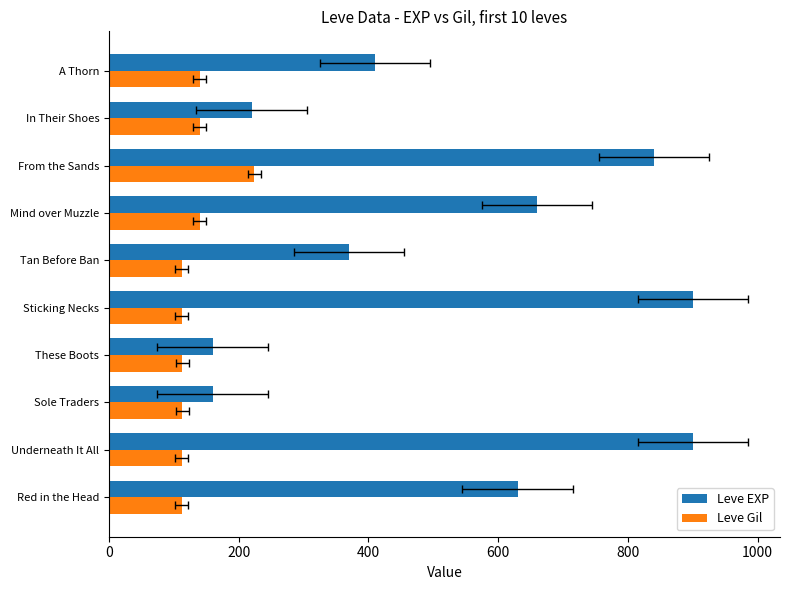

The Leve Gil series shows 112 at Red in the Head. True or false?

True